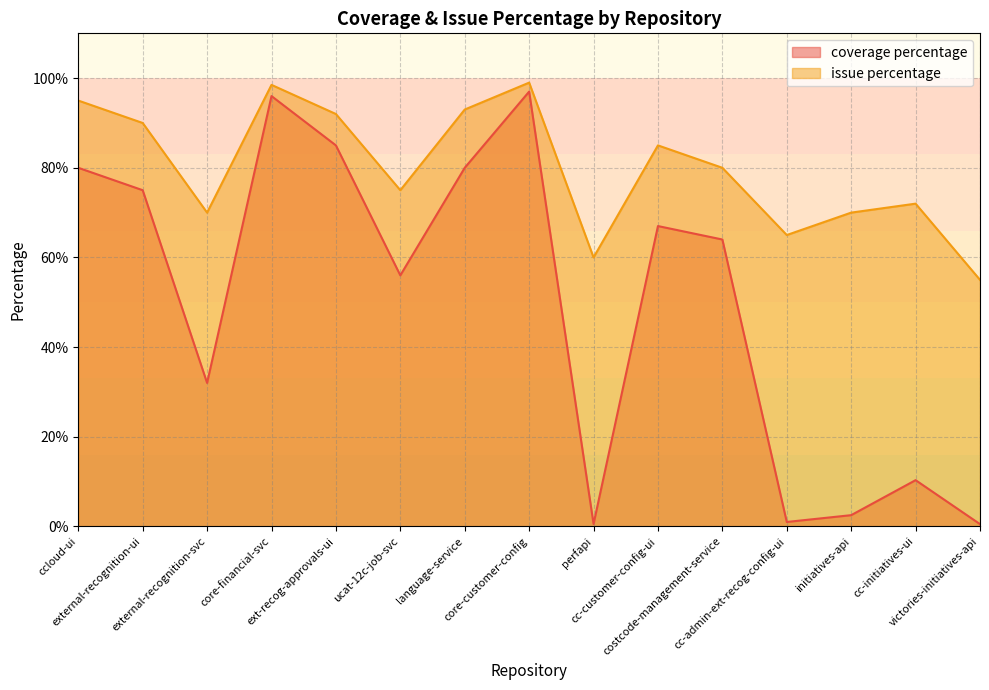

What position from the left is costcode-management-service?

11